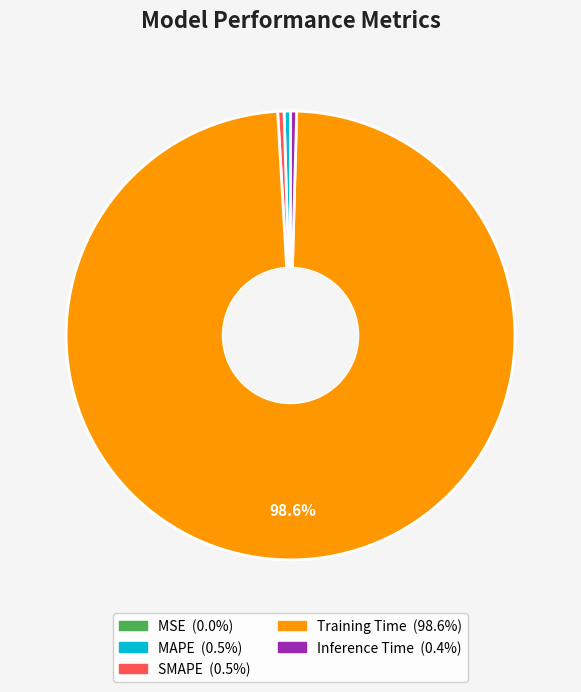

Between Training Time and Inference Time, which is larger?

Training Time